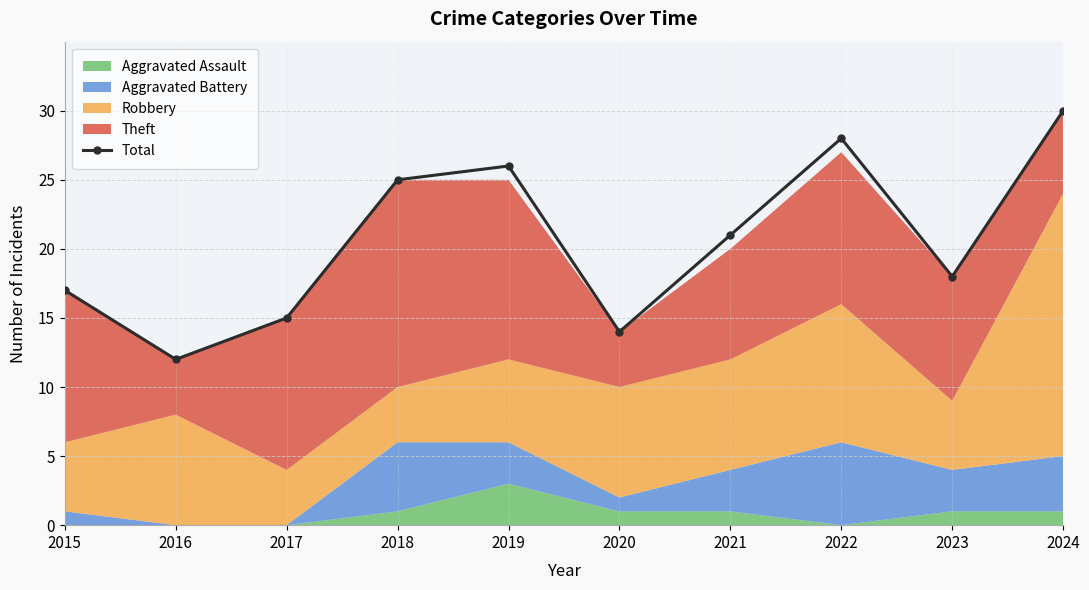

How many interior local valleys (lower than both neighbors) does the data have?

3